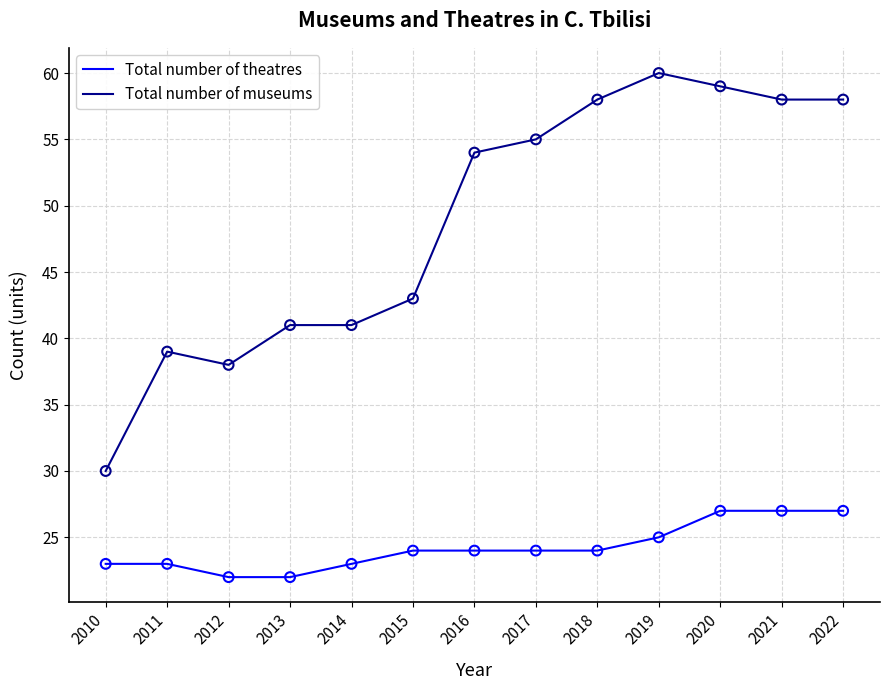

What are all the series names shown in the legend?

Total number of theatres, Total number of museums